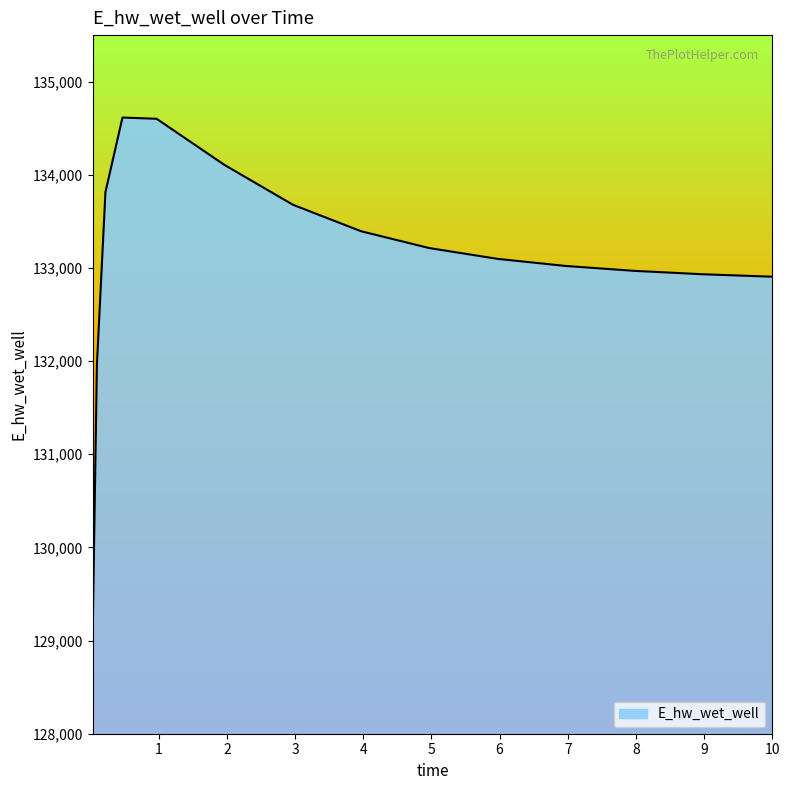

What is the difference between the second highest and minimum values?

5536.4